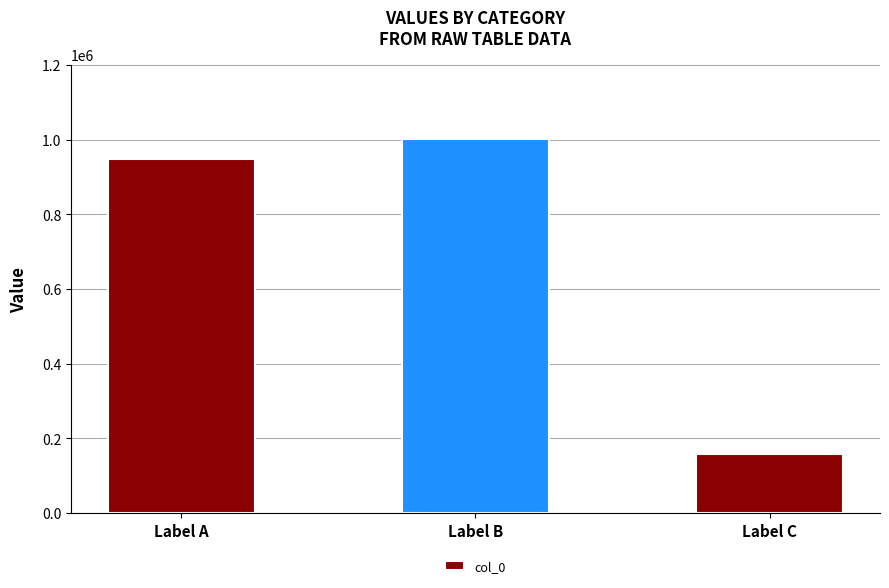

What is the maximum value shown in the chart?

1000180